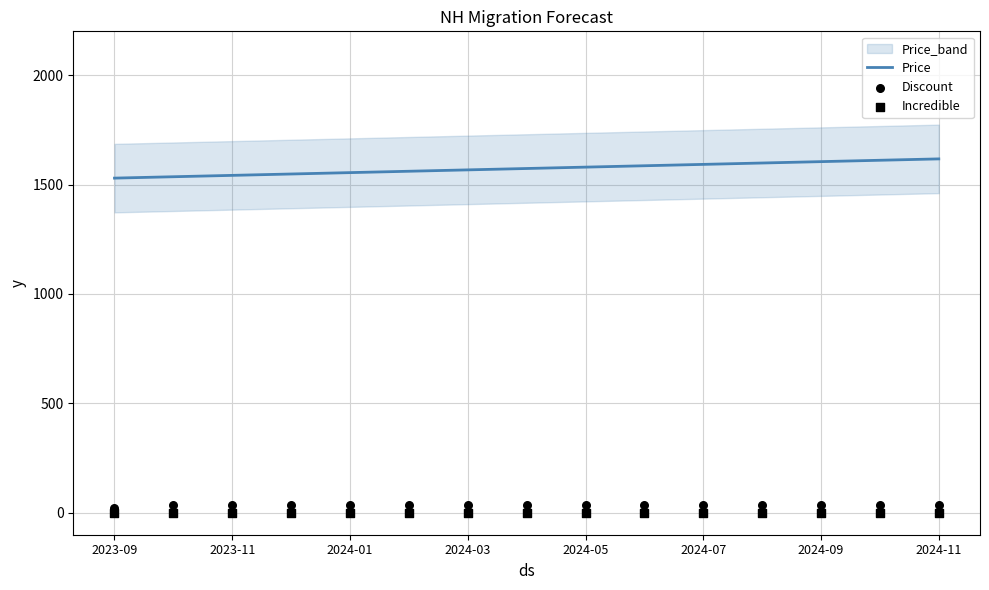

At which category is the sum across all series the highest?

2024-11